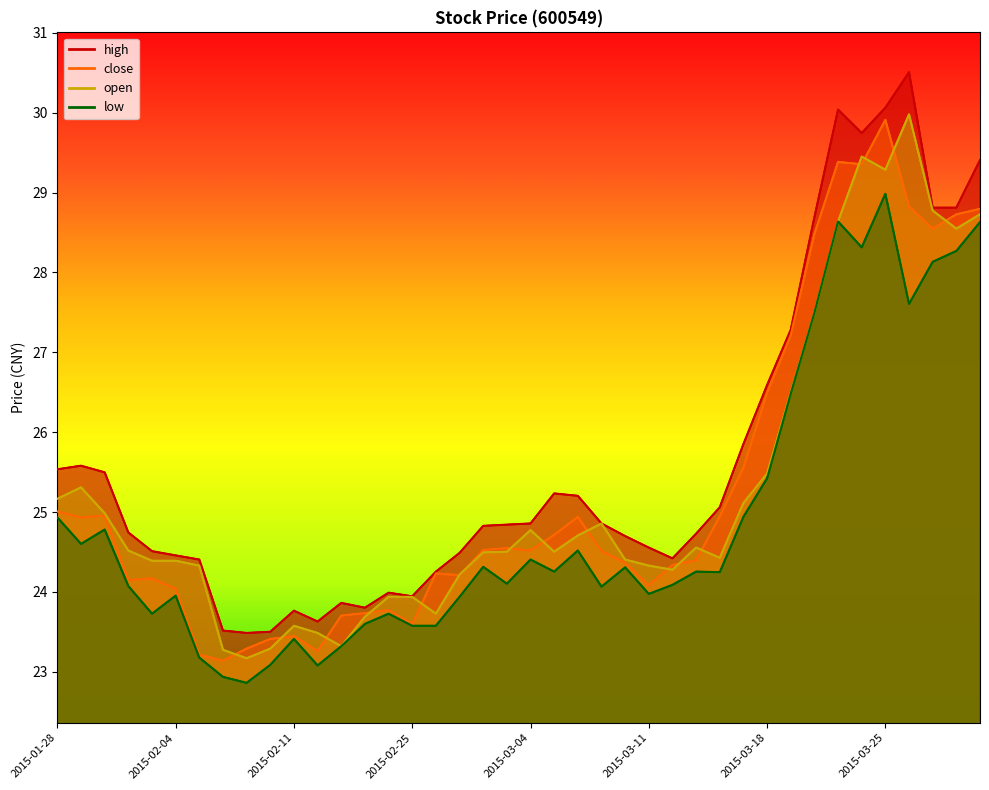

True or false: high and close cross at least once.

False